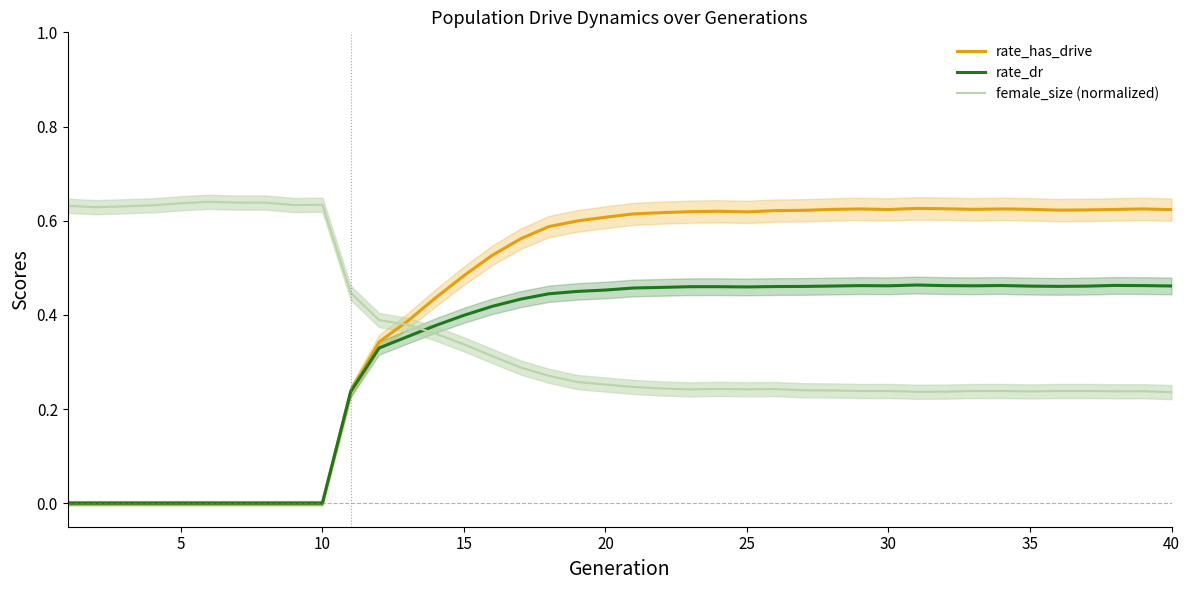

Which series ends up on top after the final intersection of rate_dr and female_size (normalized)?

rate_dr